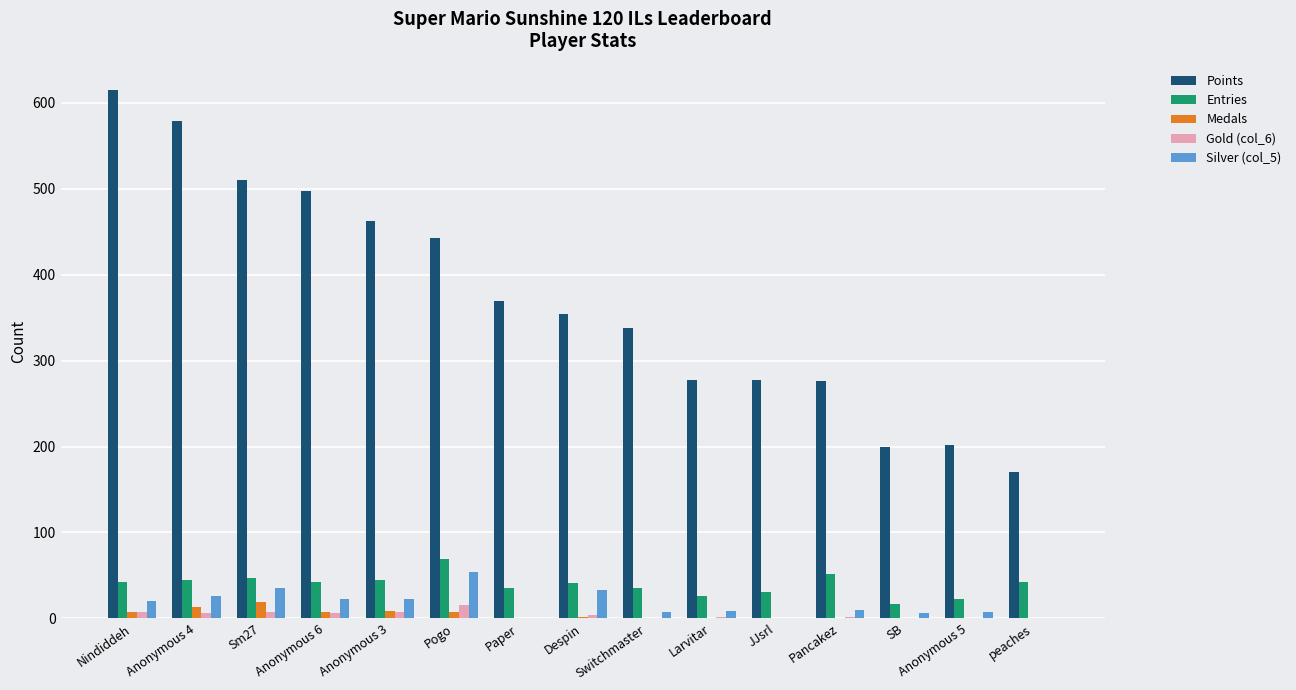

Are the bars grouped side by side (vs. stacked)?

Yes